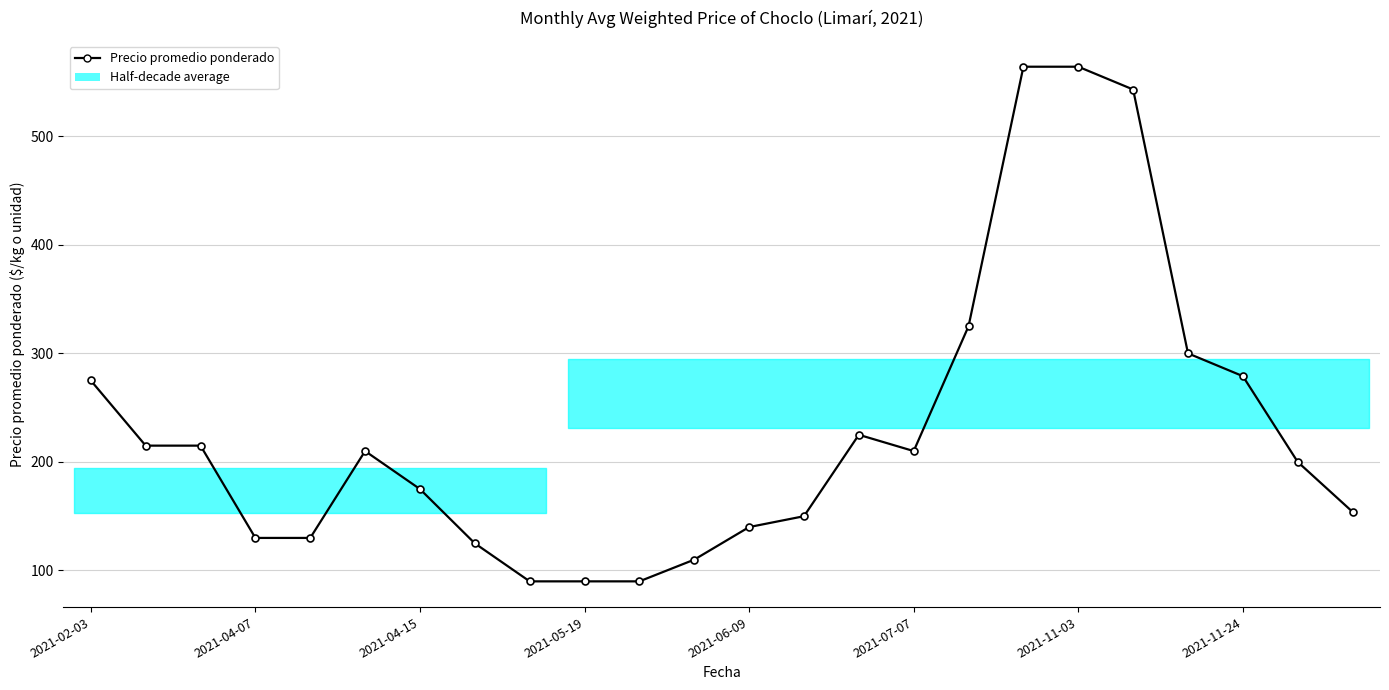

How many points are higher than both their immediate neighbors (excluding endpoints)?

2